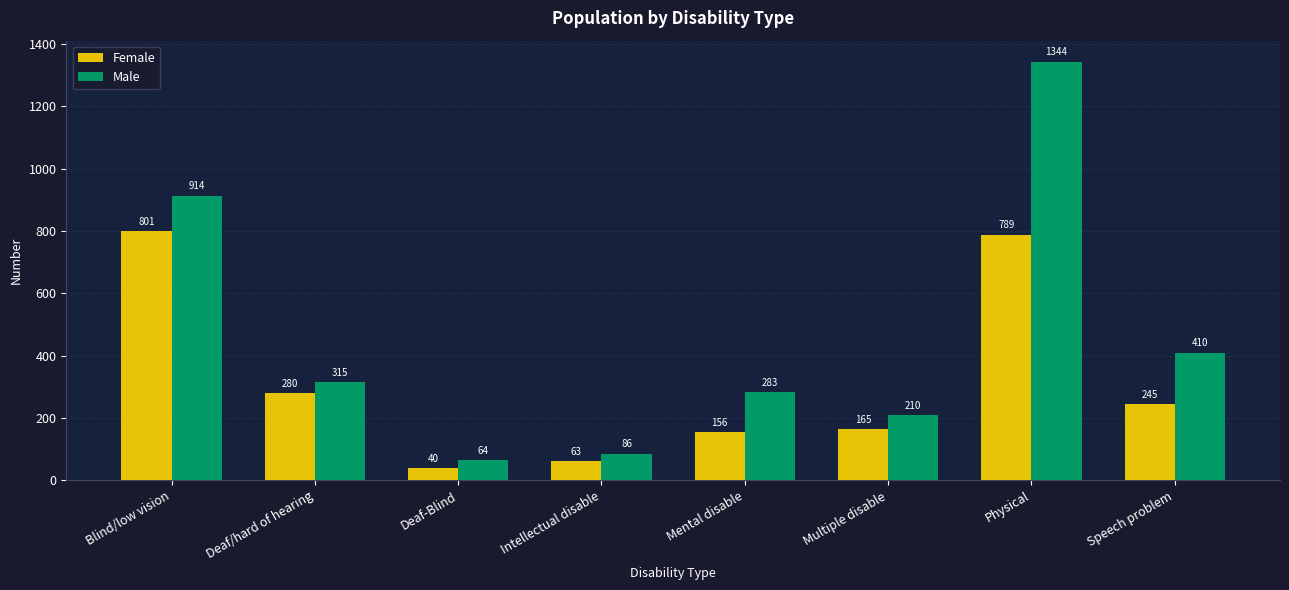

The Male series shows 394 at Mental disable. True or false?

False